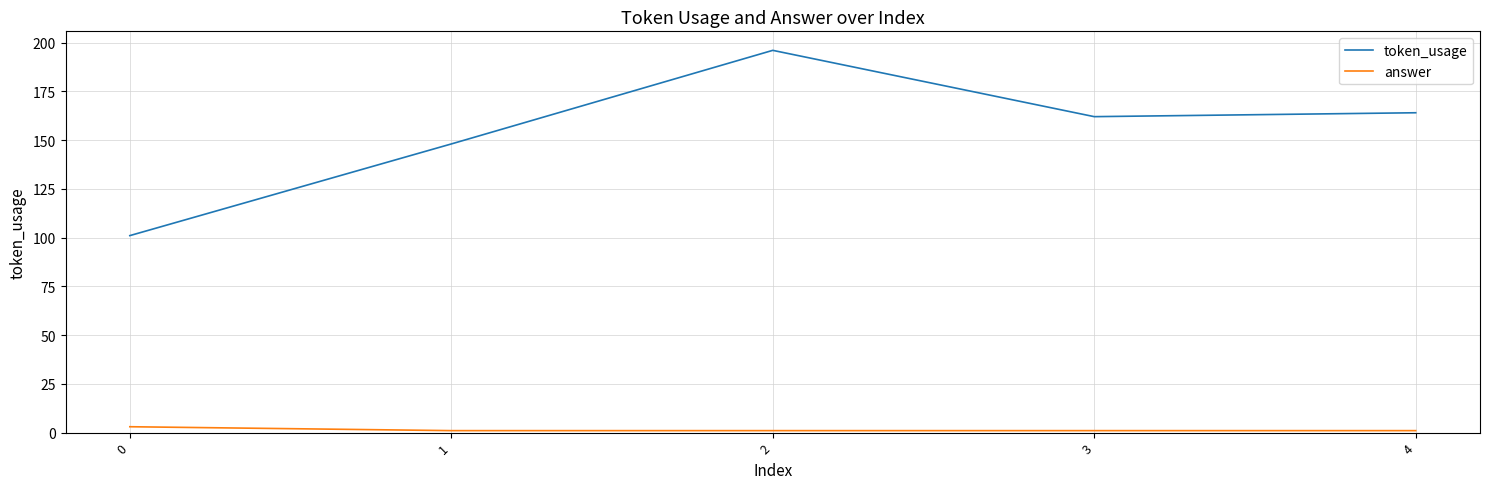

Which series has the widest spread of values?

token_usage